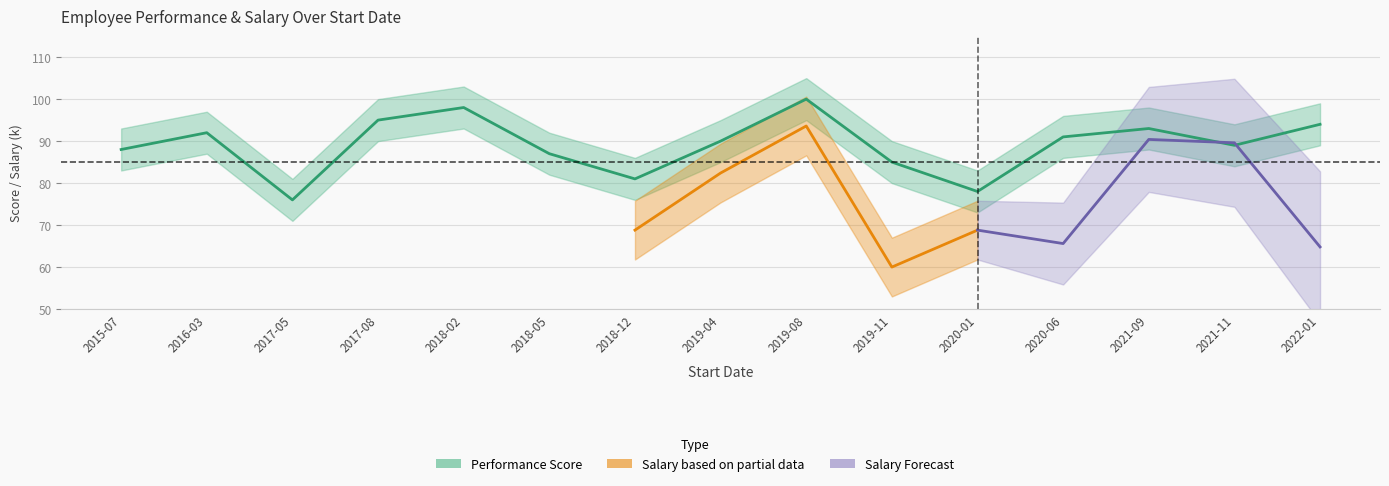

How many points are higher than both their immediate neighbors (excluding endpoints)?

4